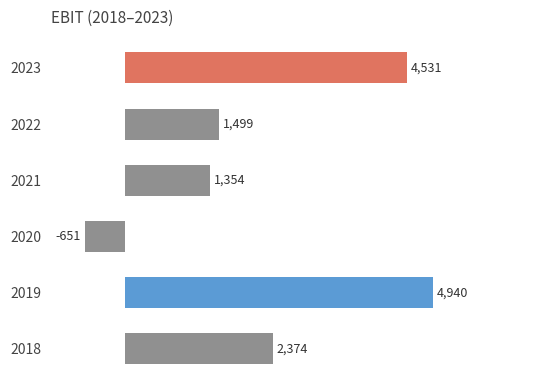

Does the chart contain any negative values?

Yes